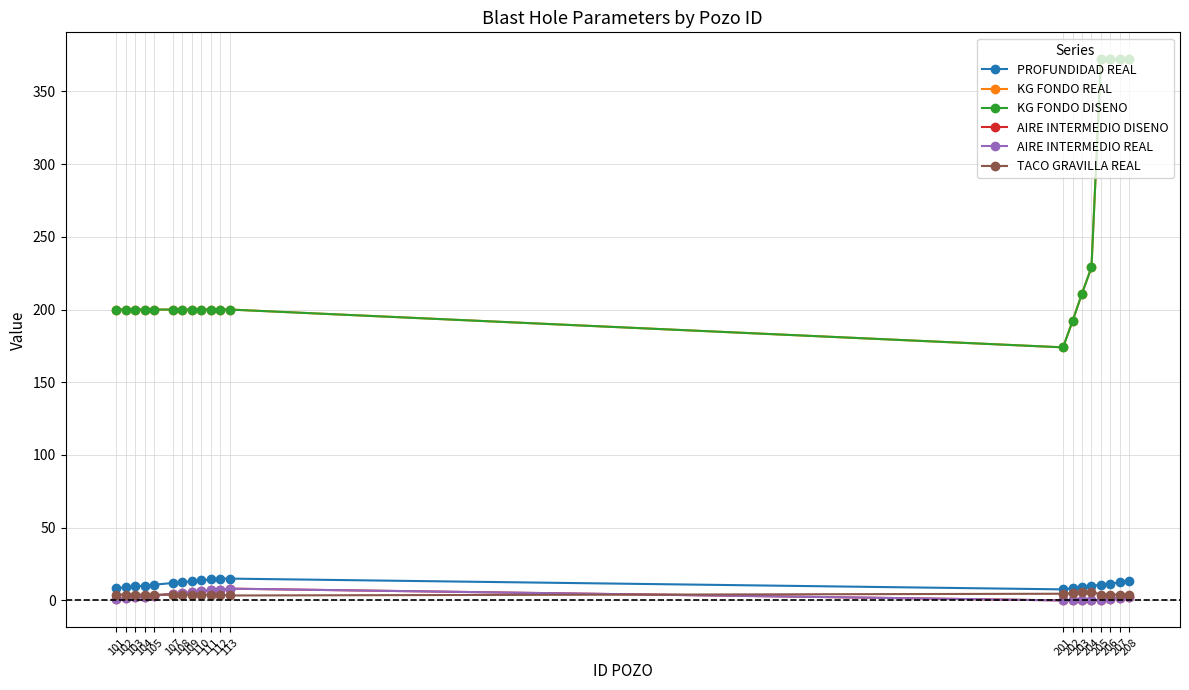

What is the value of the PROFUNDIDAD REAL point at the 1st from the left?

8.4